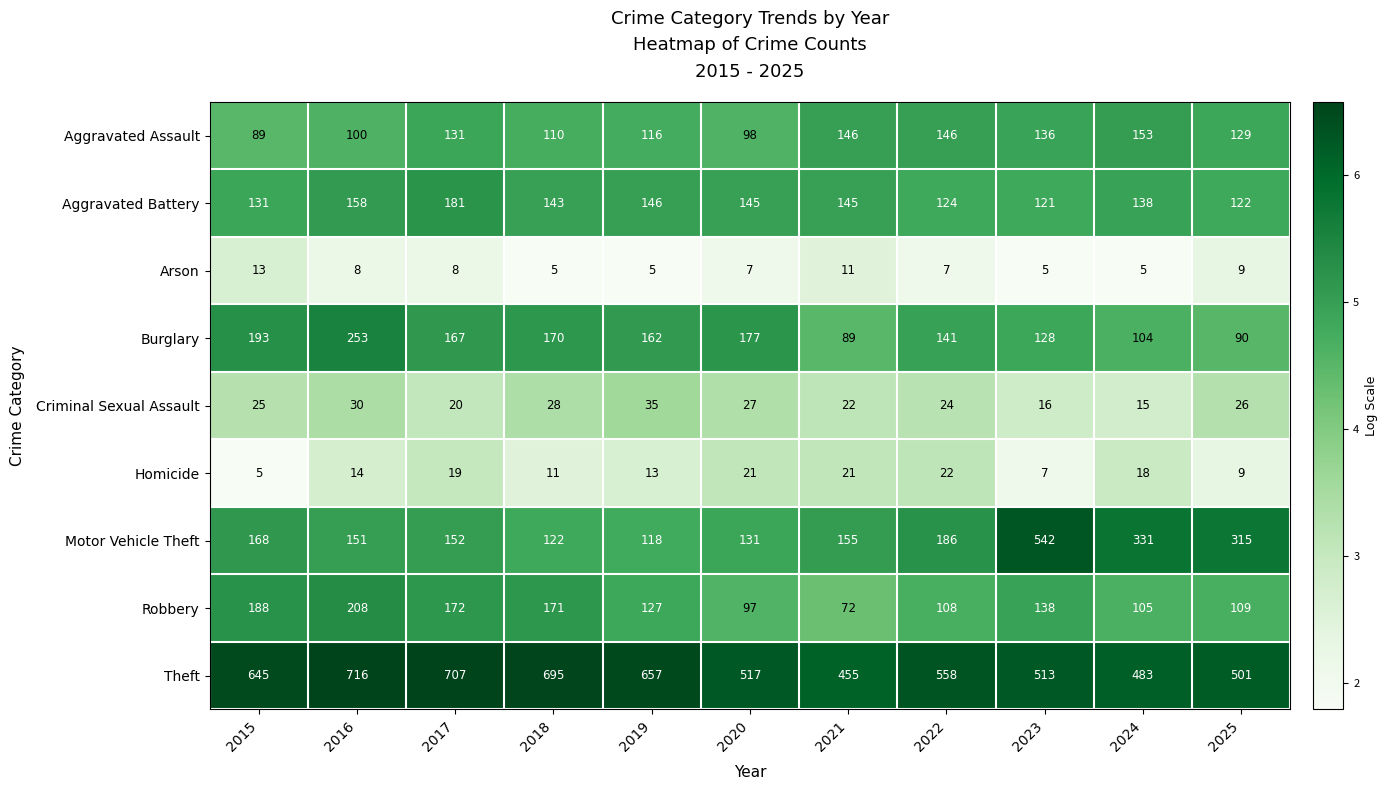

At 2015, list the series in order from largest to smallest.

Theft, Burglary, Robbery, Motor Vehicle Theft, Aggravated Battery, Aggravated Assault, Criminal Sexual Assault, Arson, Homicide